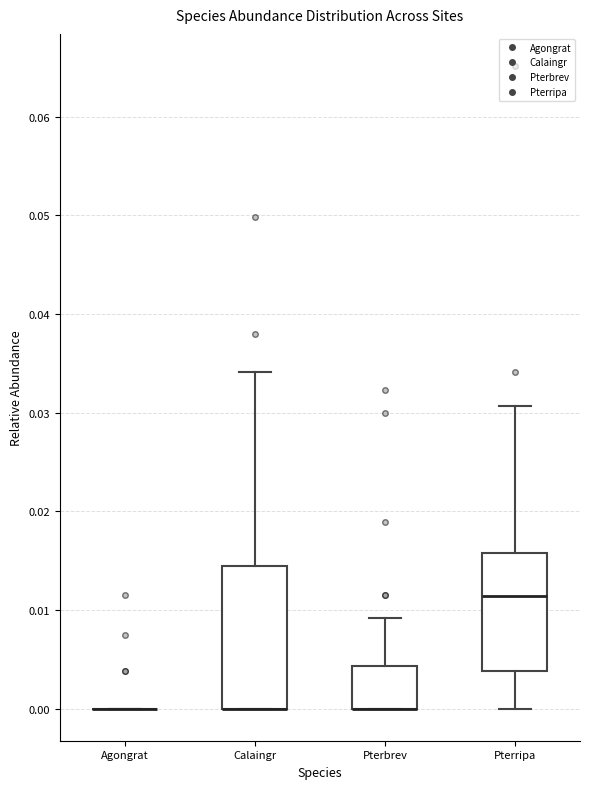

Reading left to right, transcribe this box plot: for each box, give where its median line is, the range the box spans, and where its two whiskers end, as read against the y-axis. The values are not printed on the chart, so give them approximately, as read against the axis.

Agongrat: box collapsed to a line at 0.000, whiskers 0.000 to 0.000
Calaingr: median 0.000 (drawn on the box's lower edge), box 0.000 to 0.015, whiskers 0.000 to 0.034
Pterbrev: median 0.000 (drawn on the box's lower edge), box 0.000 to 0.004, whiskers 0.000 to 0.009
Pterripa: median 0.011, box 0.004 to 0.016, whiskers 0.000 to 0.031